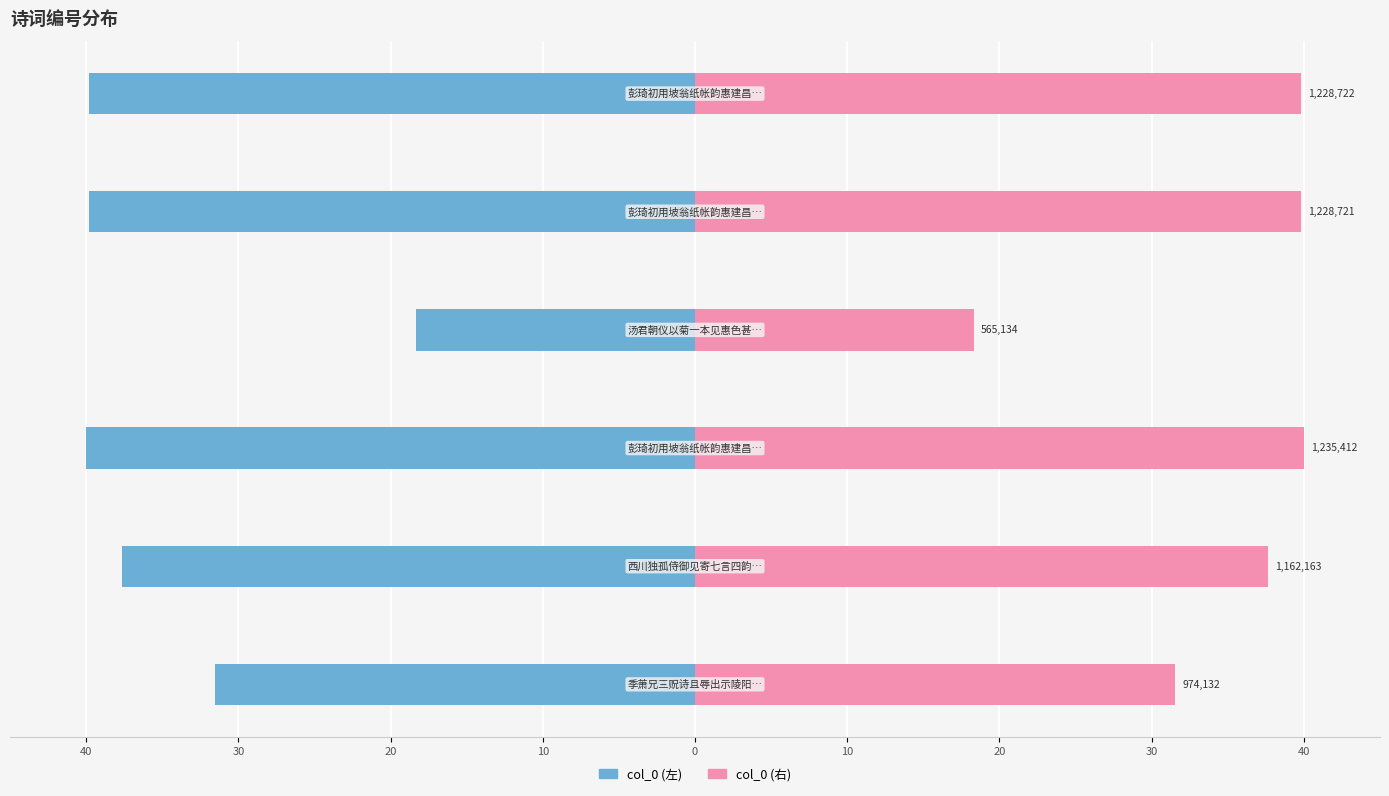

How many bars are there in total?

12